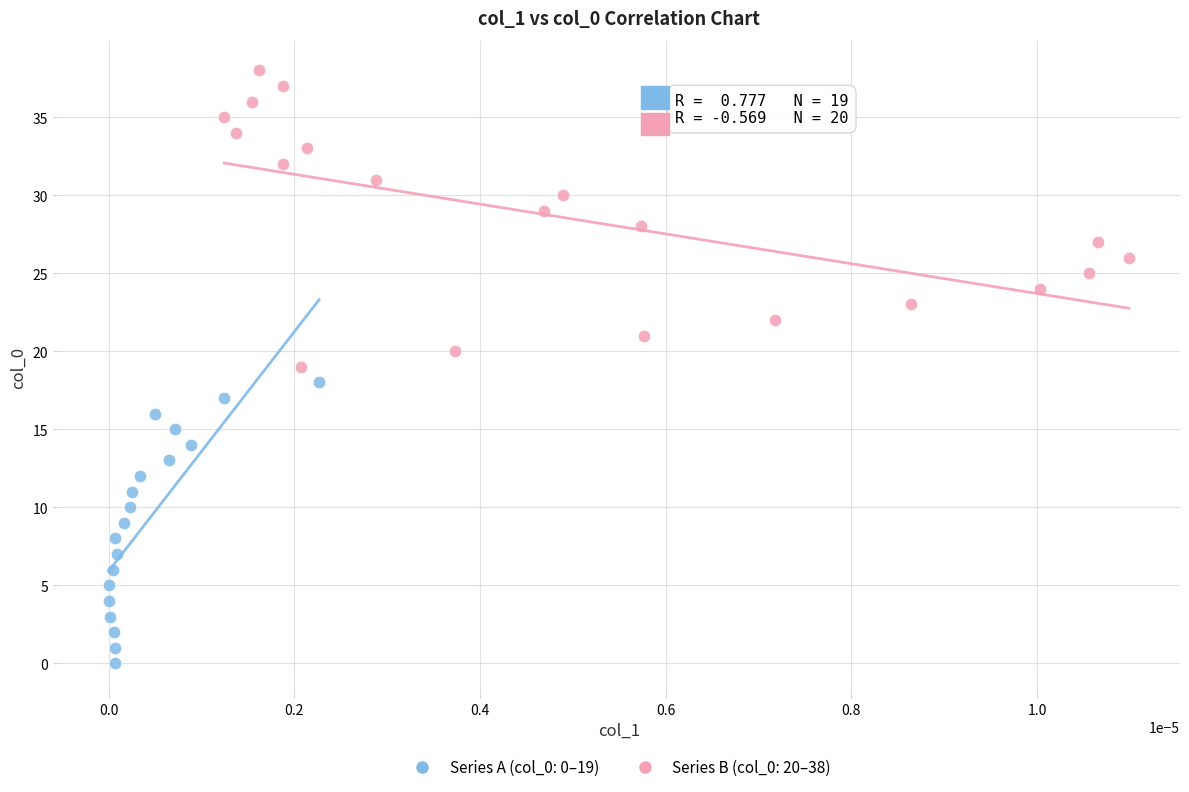

Which series has the largest Y range (max minus min)?

Series B (col_0: 20–38)